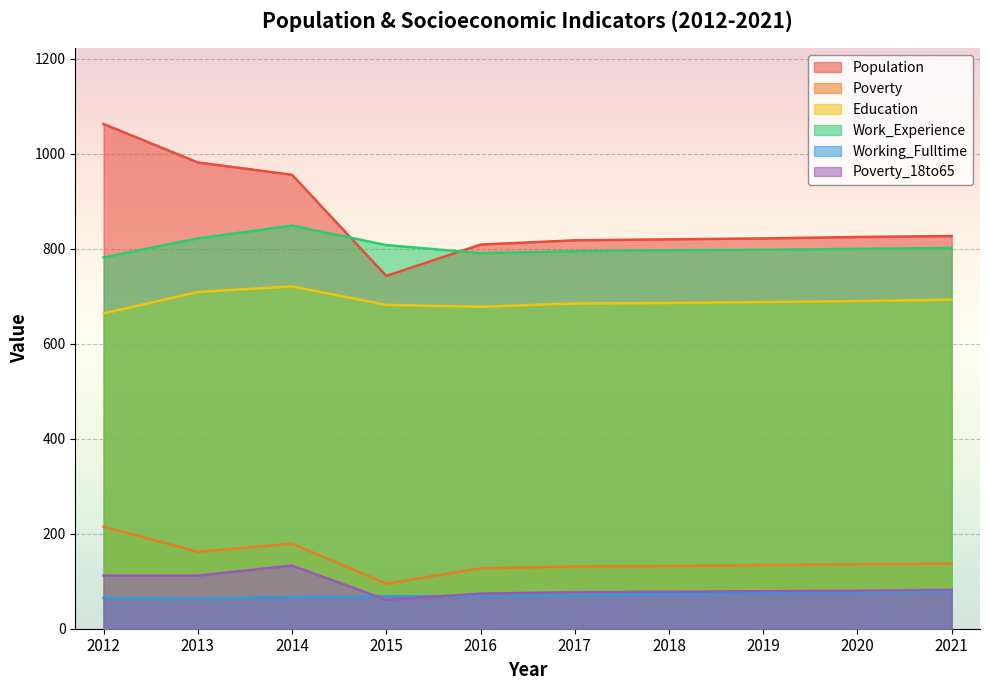

What is the spread (max minus min) of values at 2012?

998